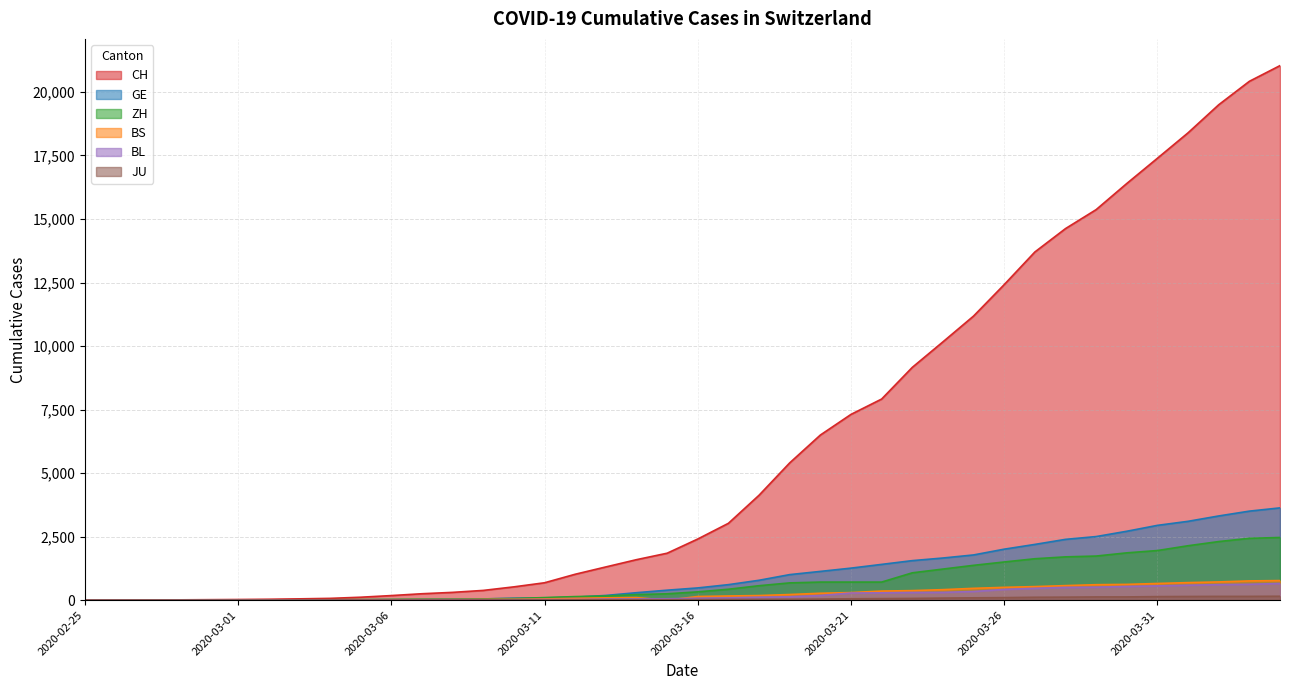

Rank the categories by BL value from highest to lowest.

2020-04-04, 2020-04-03, 2020-04-02, 2020-04-01, 2020-03-31, 2020-03-30, 2020-03-29, 2020-03-28, 2020-03-27, 2020-03-26, 2020-03-25, 2020-03-24, 2020-03-23, 2020-03-22, 2020-03-21, 2020-03-20, 2020-03-19, 2020-03-18, 2020-03-17, 2020-03-16, 2020-03-15, 2020-03-14, 2020-03-13, 2020-03-11, 2020-03-12, 2020-03-10, 2020-03-09, 2020-03-08, 2020-03-07, 2020-03-05, 2020-03-06, 2020-02-29, 2020-03-01, 2020-03-02, 2020-03-03, 2020-03-04, 2020-02-28, 2020-02-25, 2020-02-26, 2020-02-27